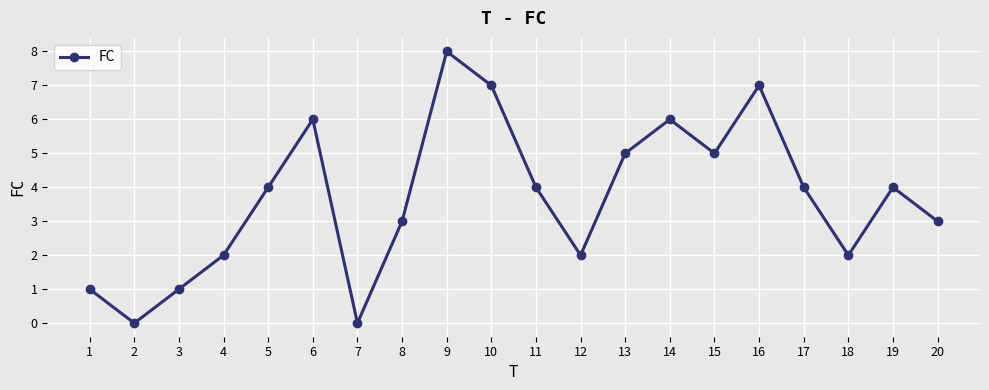

How many distinct data groups are displayed?

1